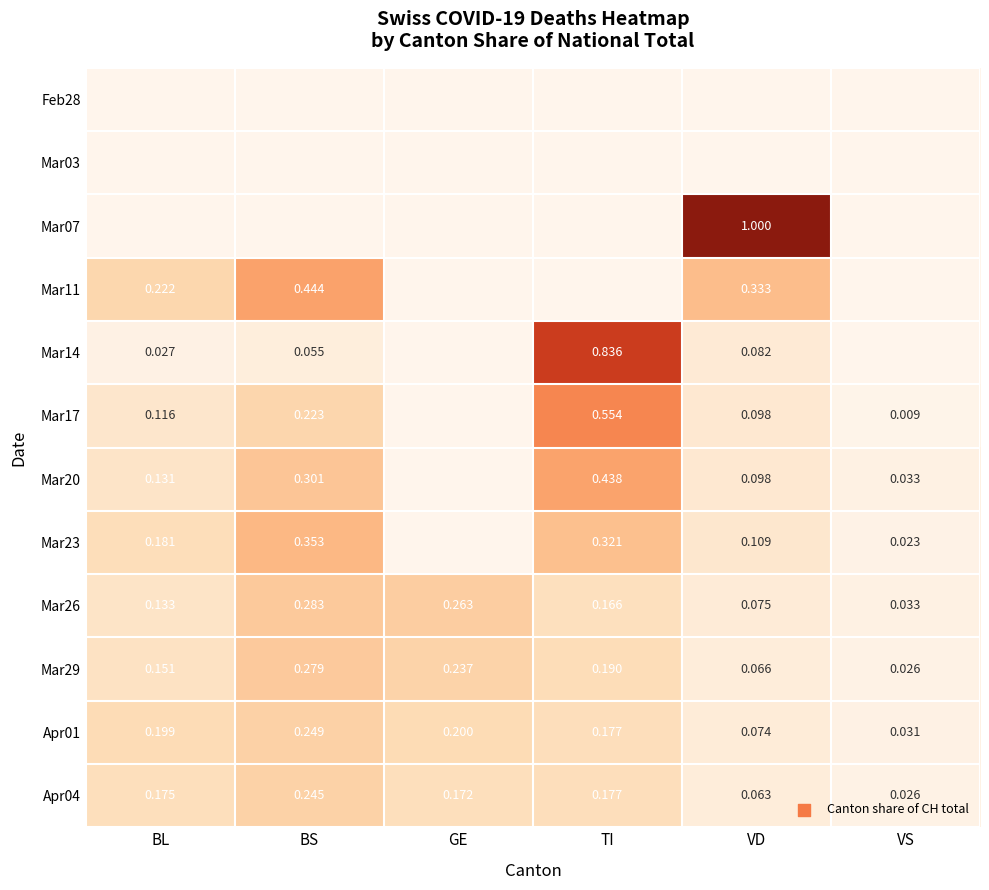

What is the difference between the highest and lowest values at VD?

1.0